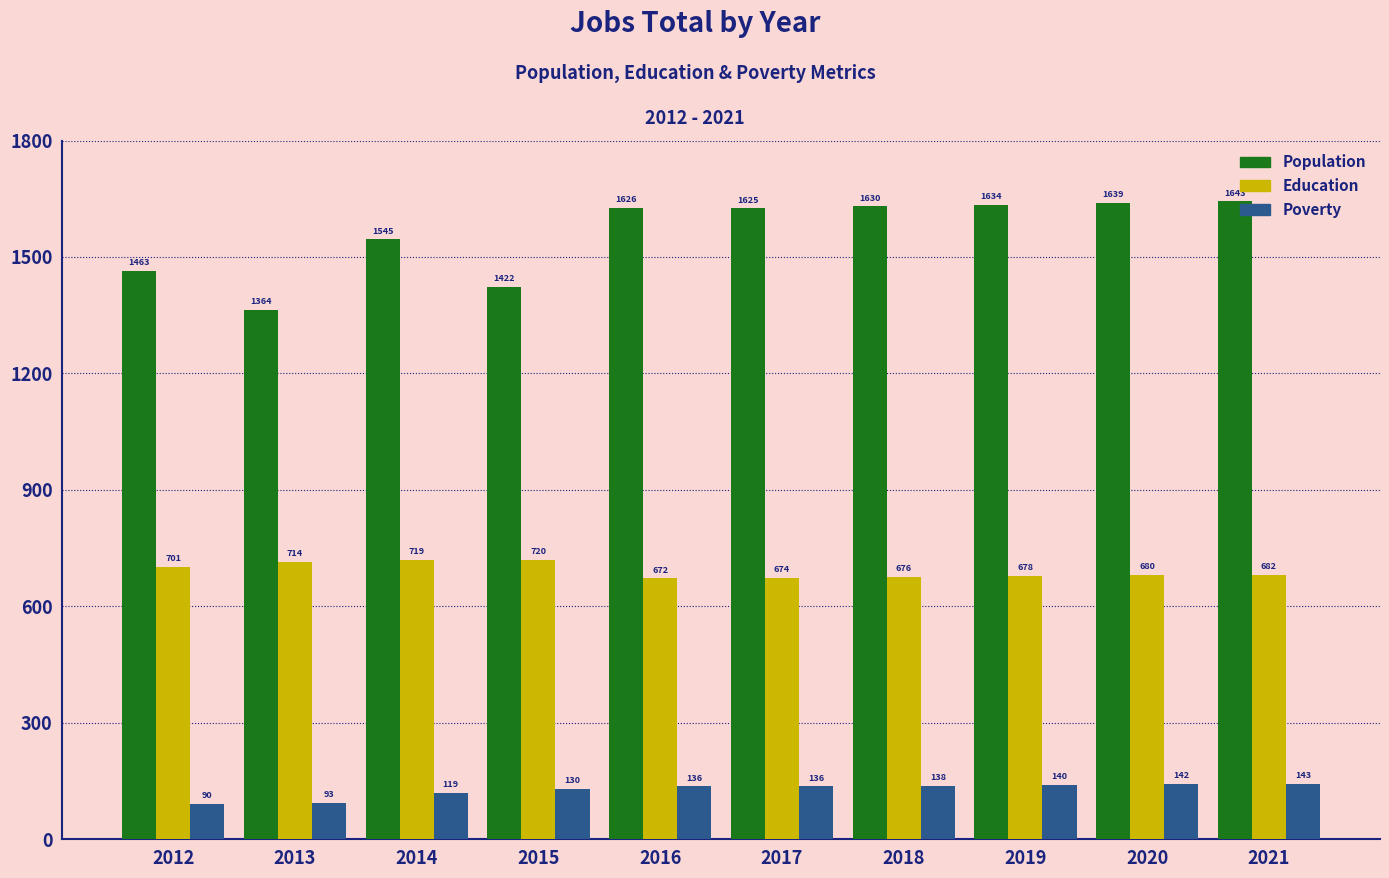

Which series has the largest range (max minus min)?

Population